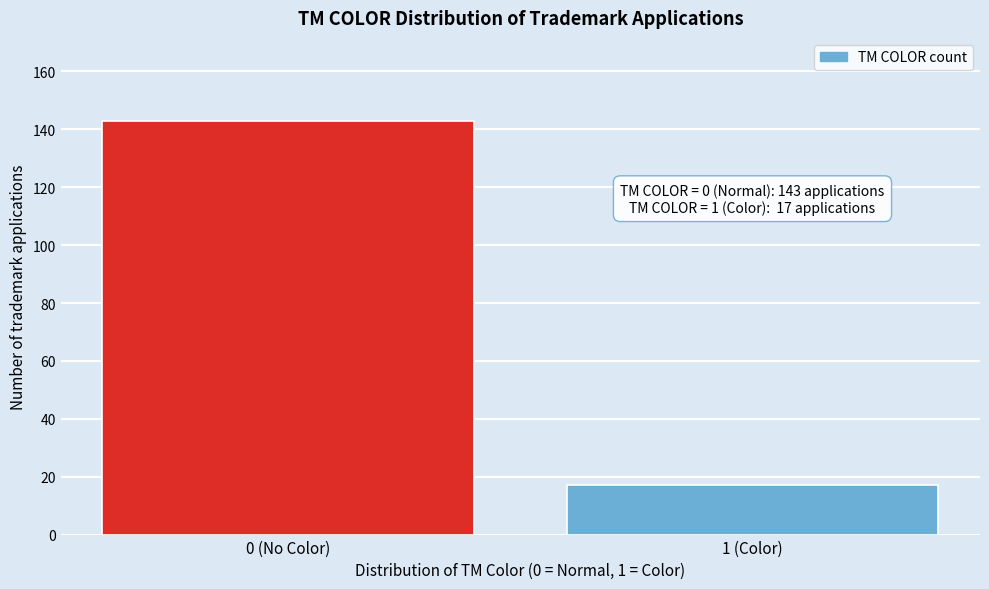

Reading left to right, what are all the values shown in this chart?

0 (No Color)=143	1 (Color)=17